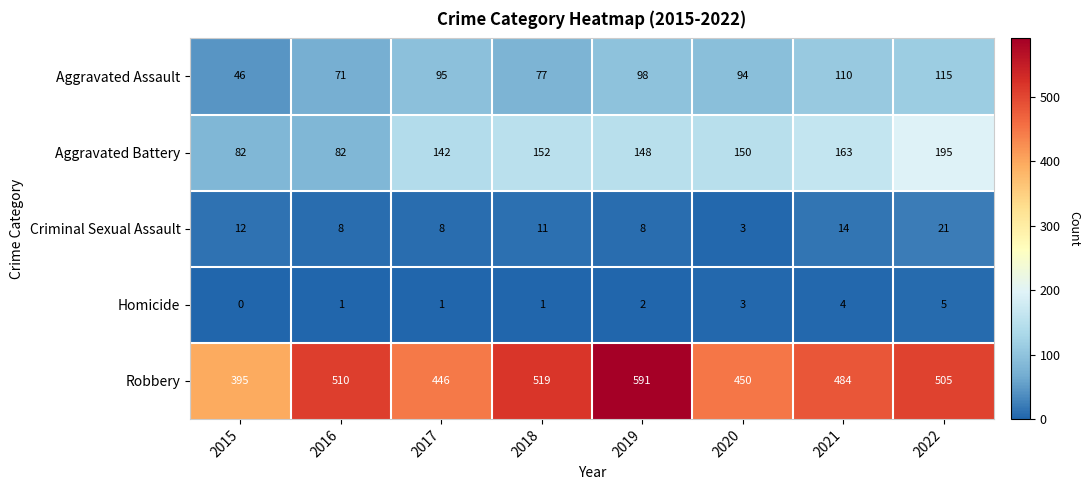

What is the spread (max minus min) of values at 2017?

445